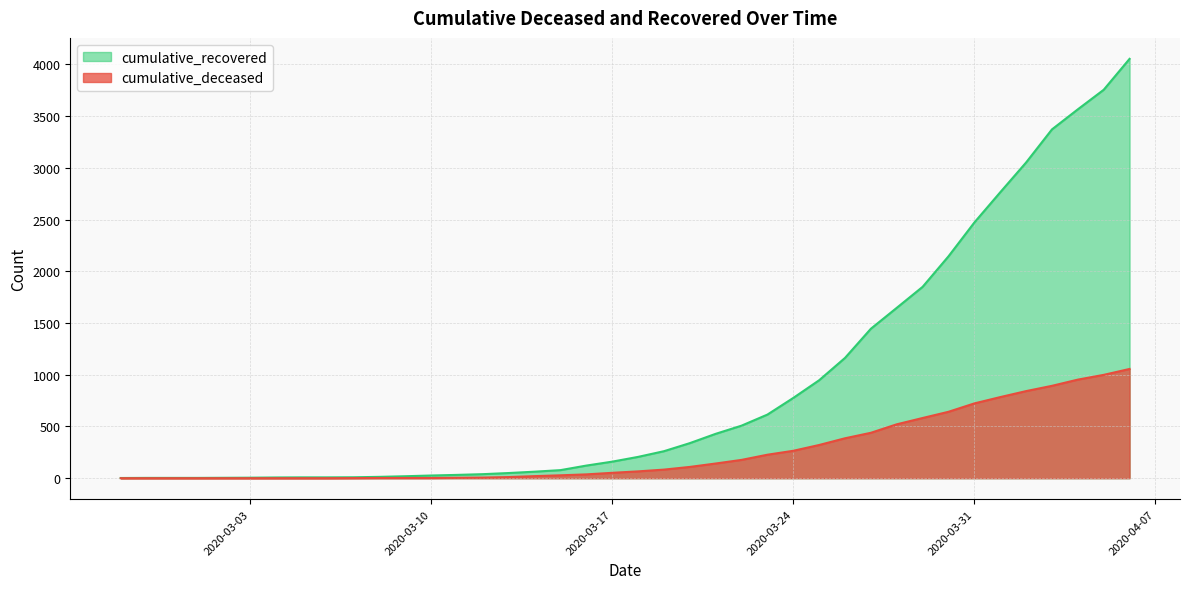

What is the label of the 29th point from the right?

2020-03-09